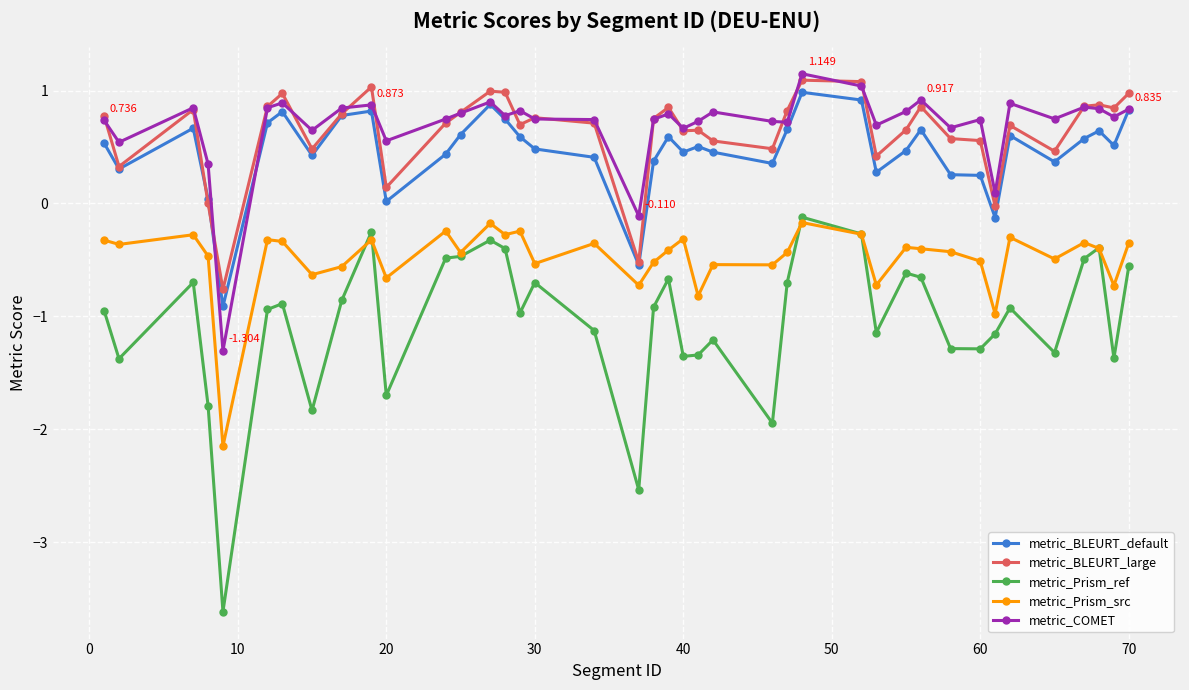

Which series has the largest range (max minus min)?

metric_Prism_ref